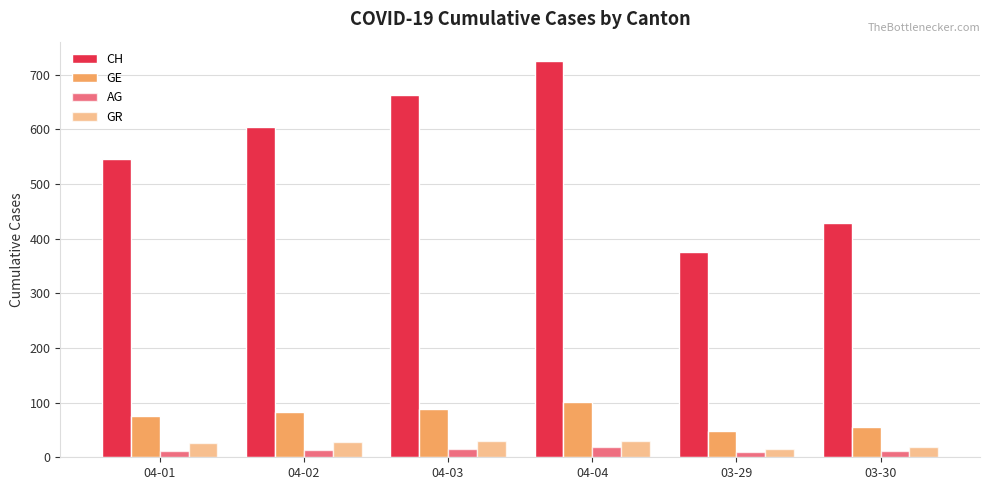

How many bars are there in each group?

4